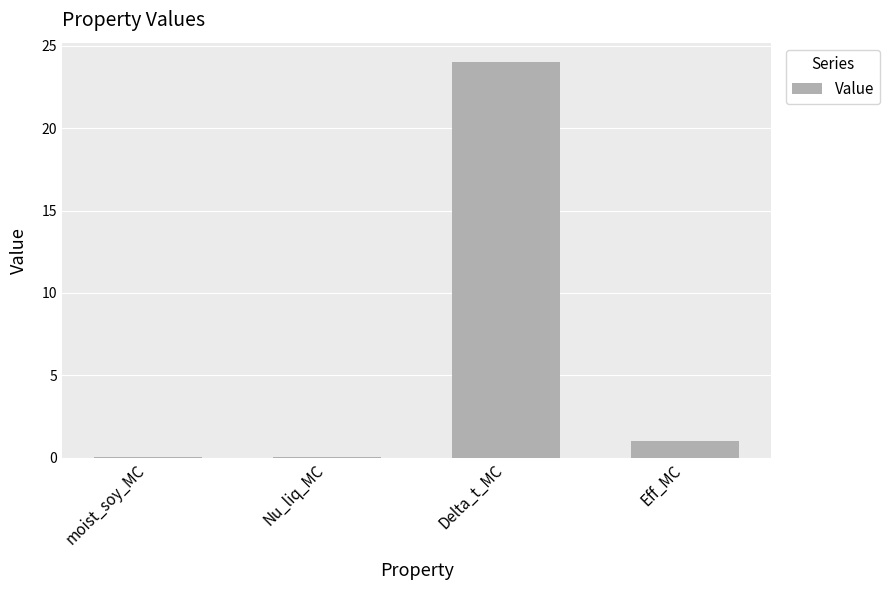

What is the sum of all values?

25.0